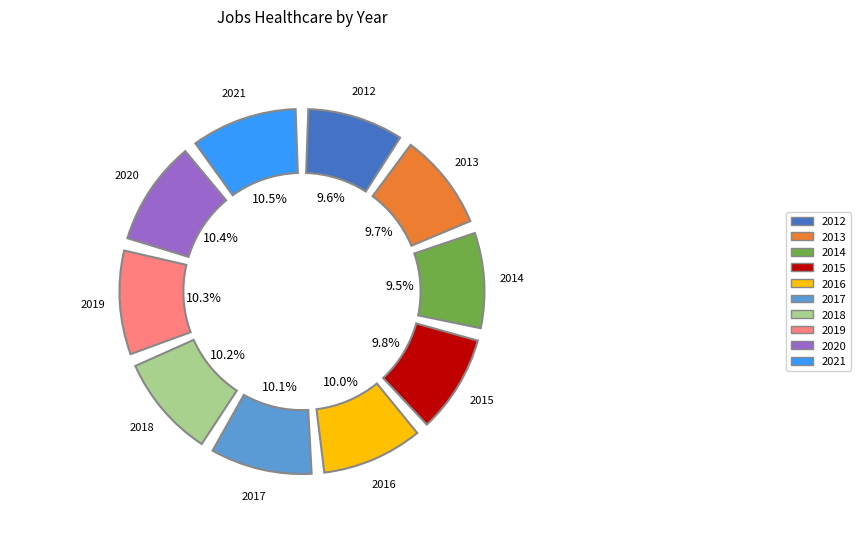

True or false: 2012 accounts for 10% of the total.

True